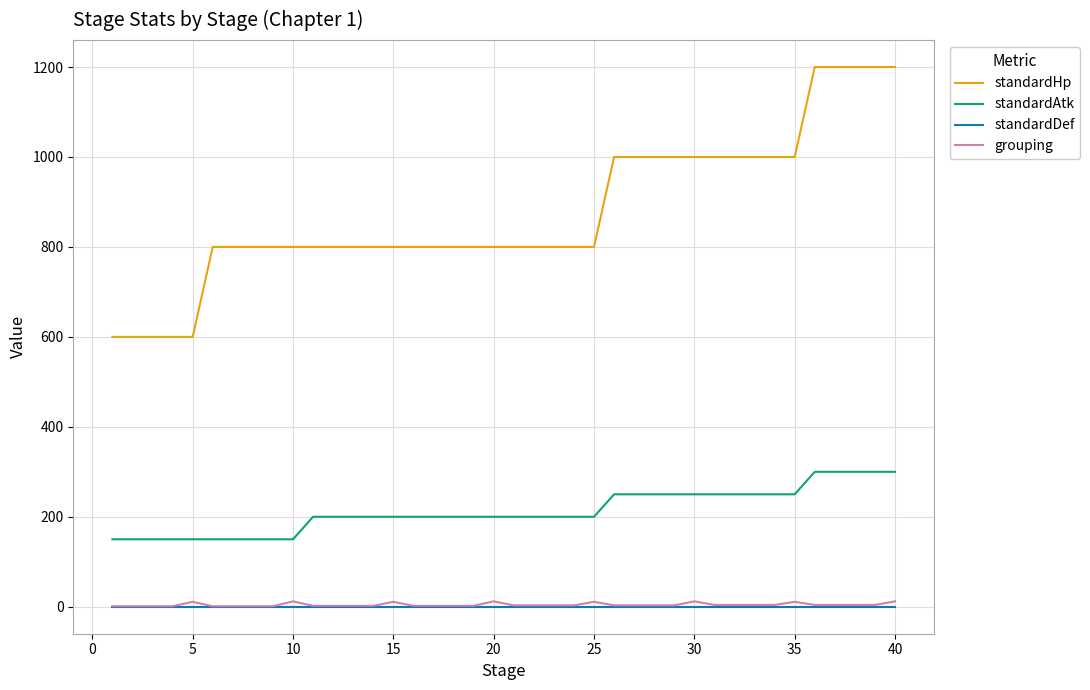

Which series has the widest spread of values?

standardHp